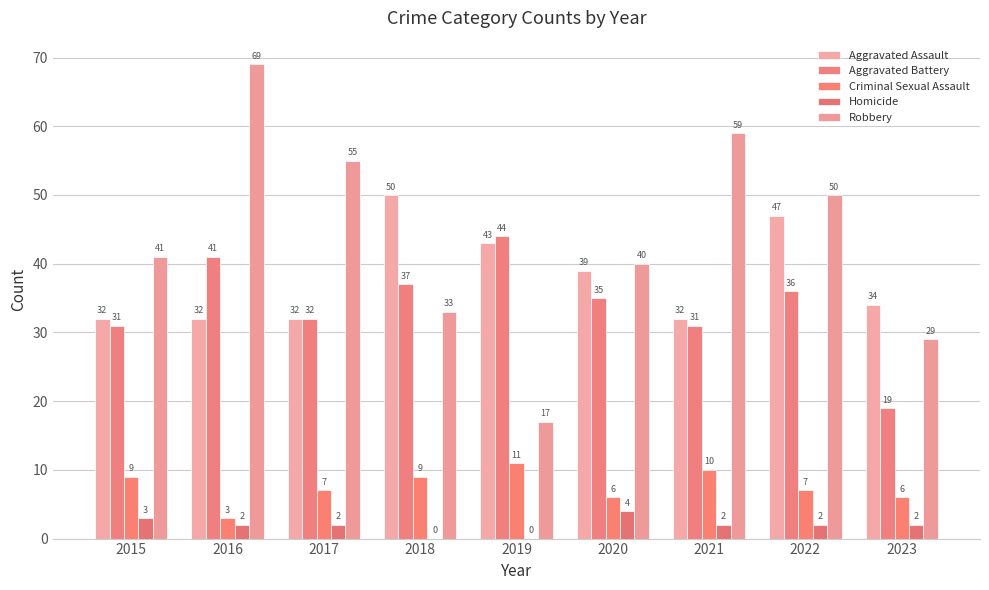

Between 2018 and 2023, which series saw the biggest shift?

Aggravated Battery